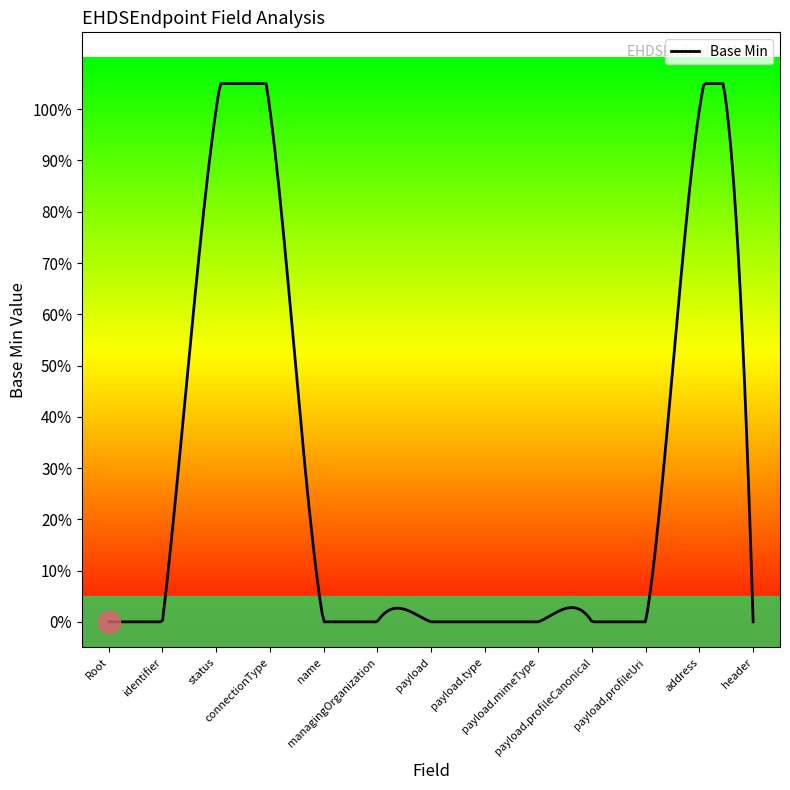

Does the chart display data point markers on the line(s)?

No